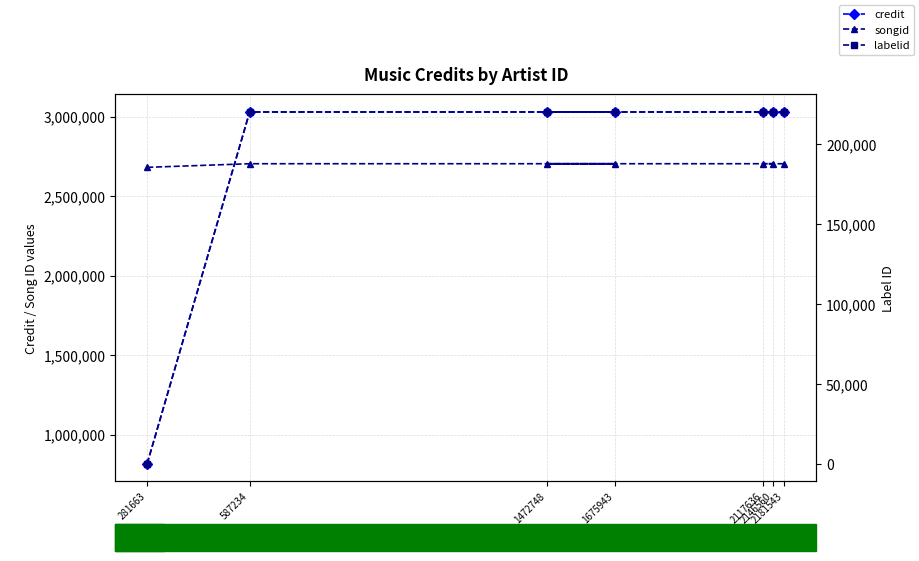

After their last crossing, which series has the higher values: credit or songid?

credit